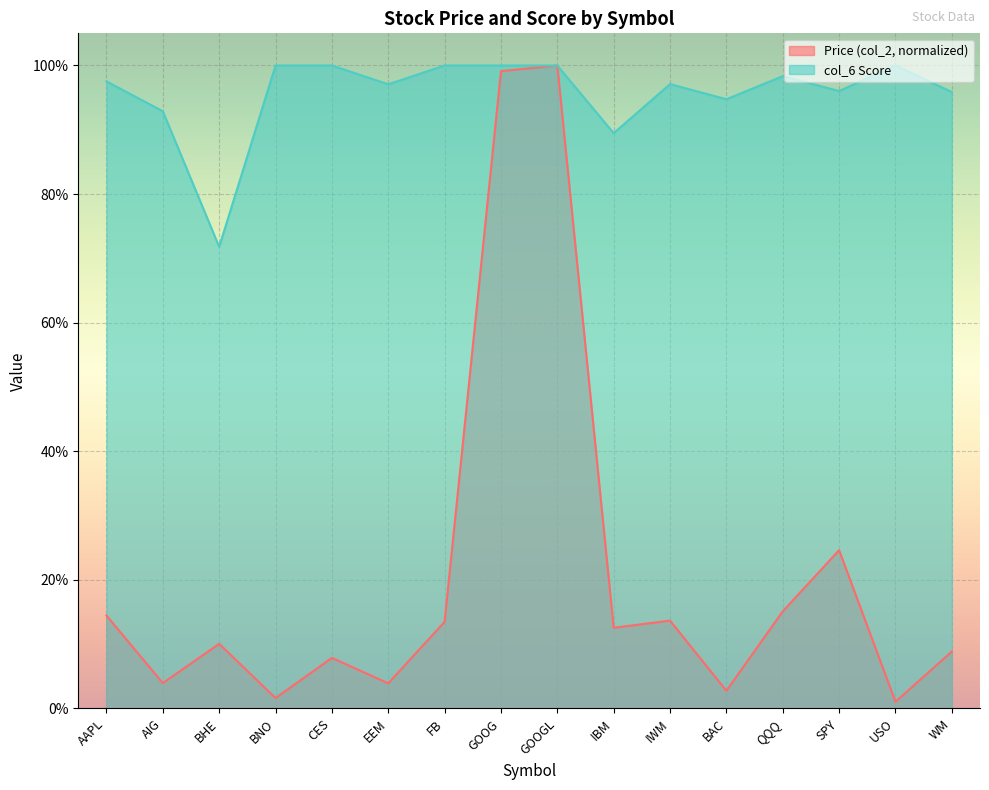

True or false: Price (col_2) and col_6 Score intersect in this chart.

False